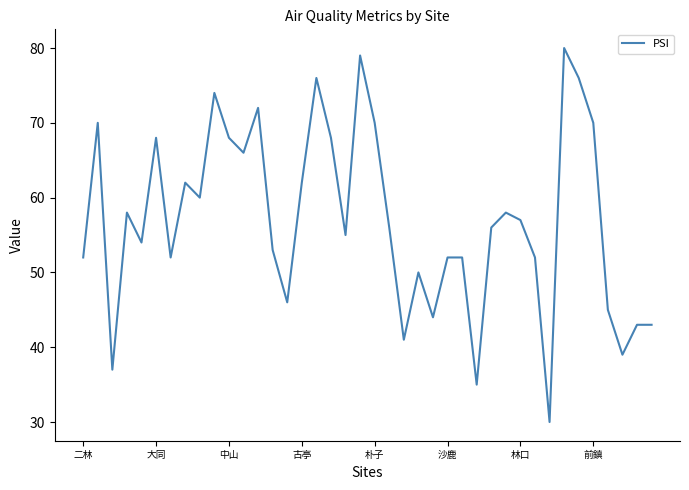

What is the greatest value displayed?

80